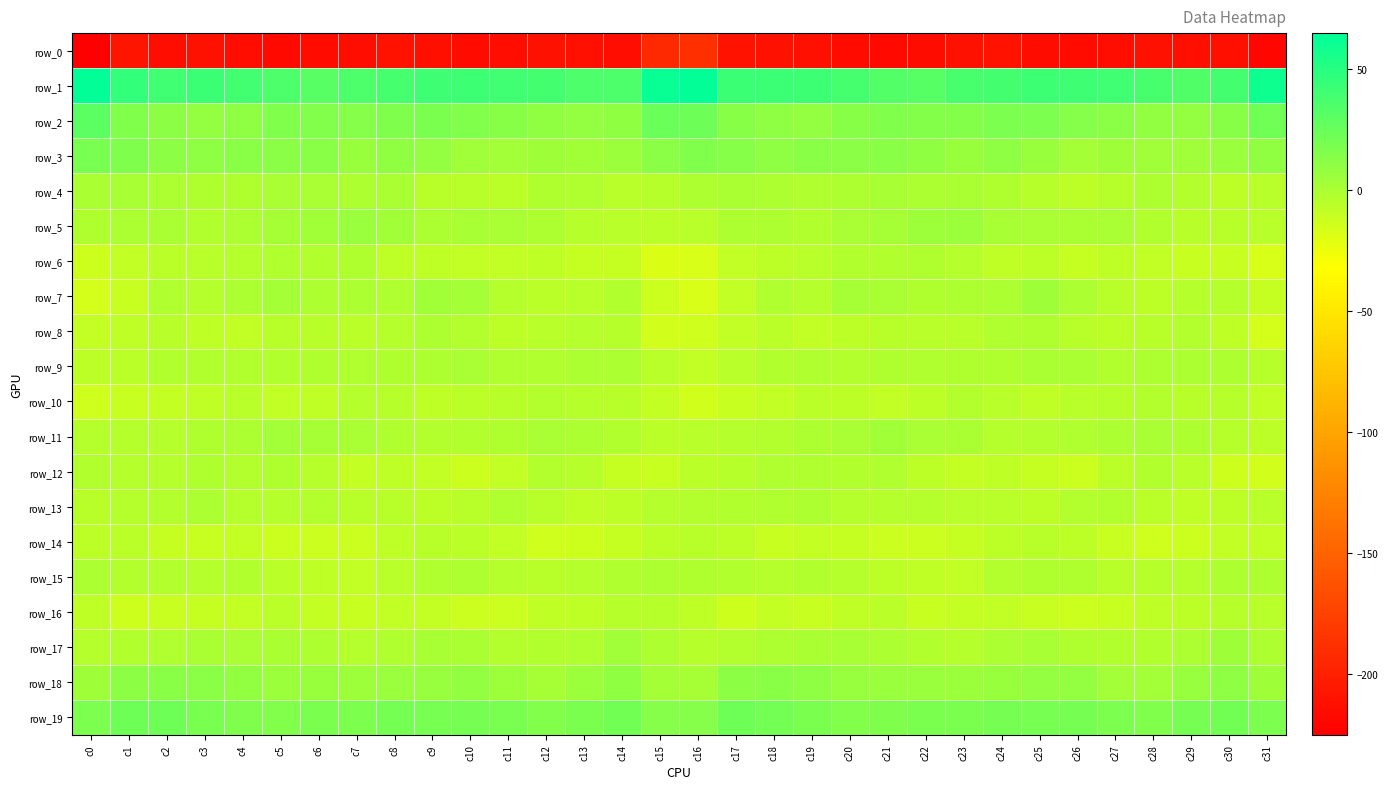

What is the smallest value displayed?

-225.8